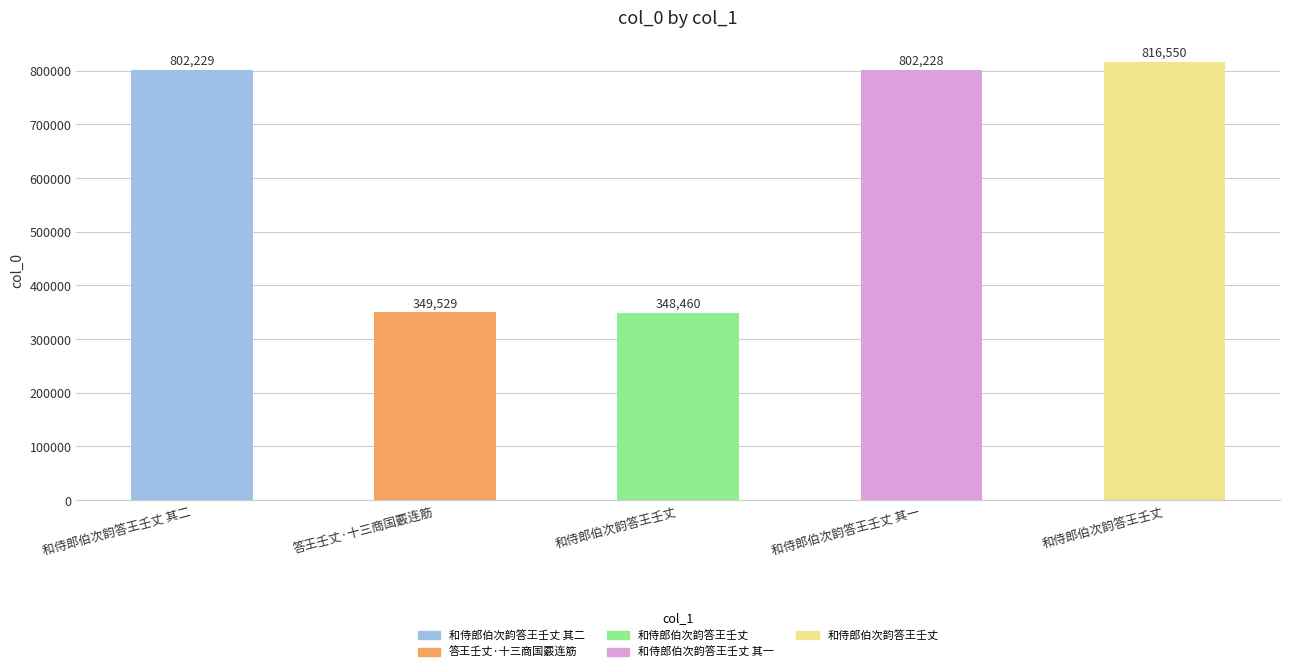

What is the difference between the second highest and minimum values?

453769